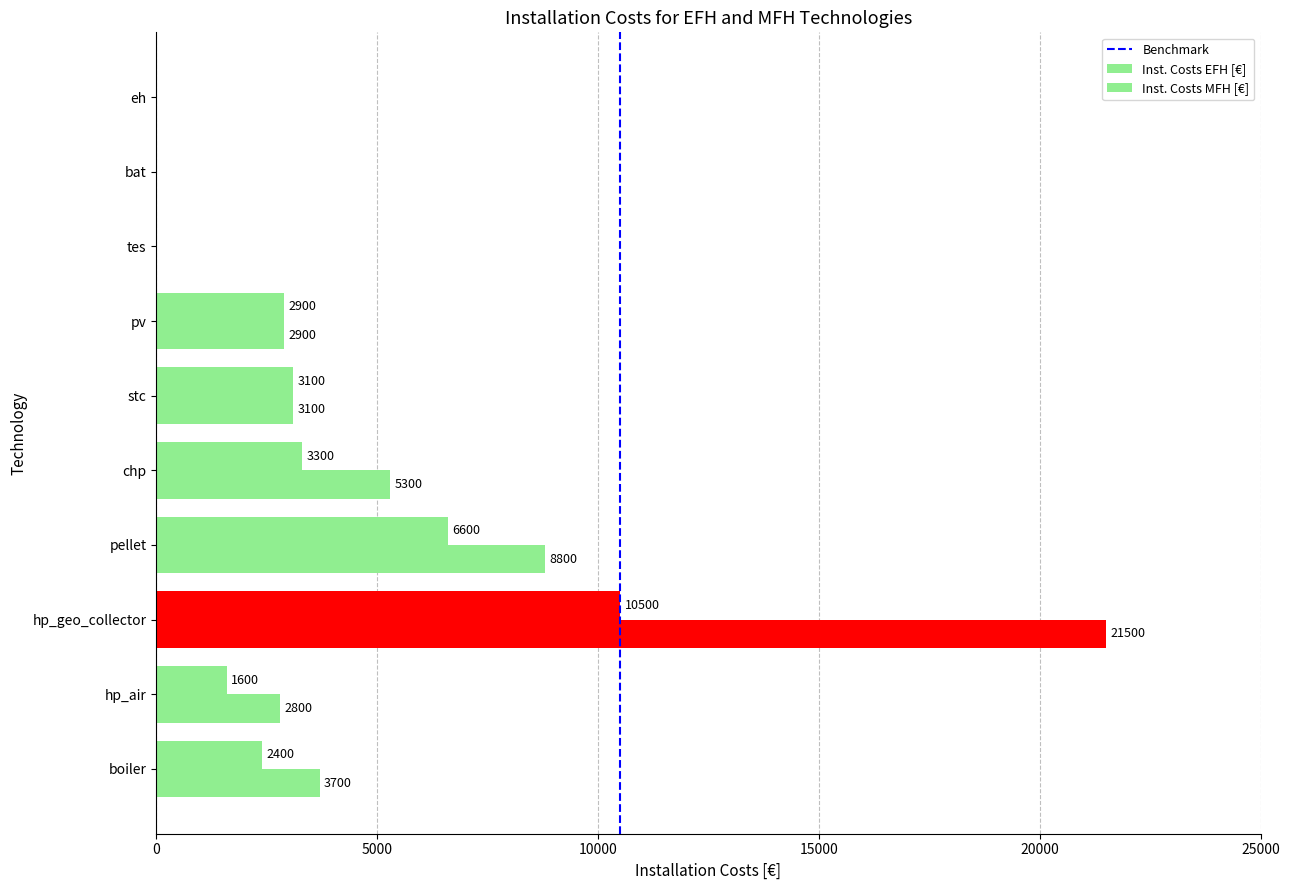

How many data points does each series have?

10